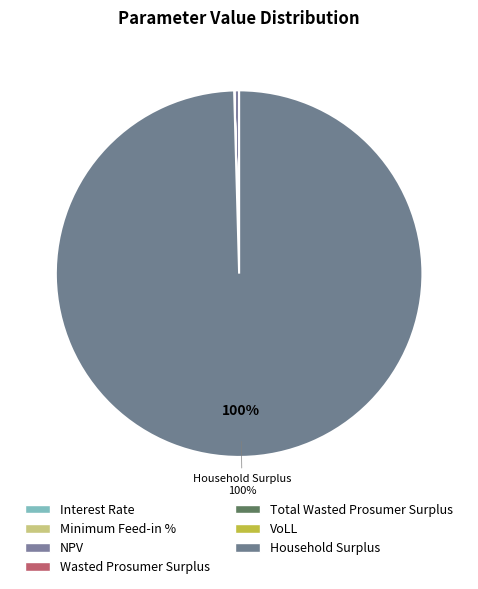

To the nearest percent, what is the average slice percentage?

14%